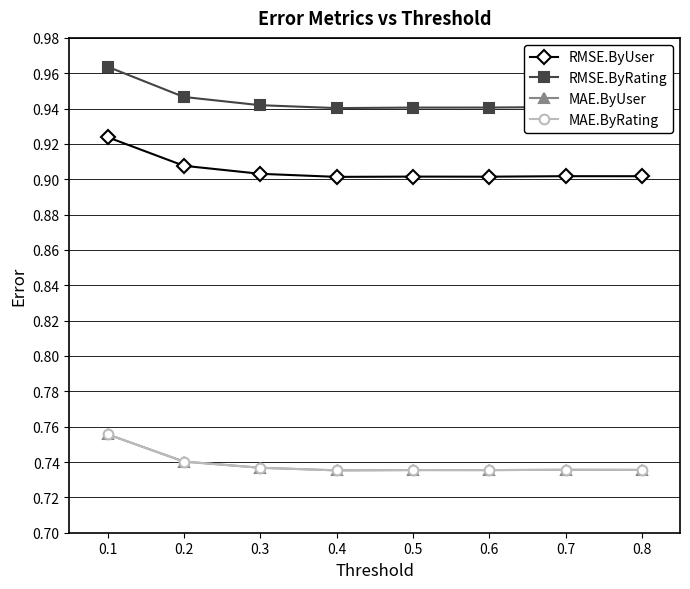

Does the chart have visible grid lines?

Yes